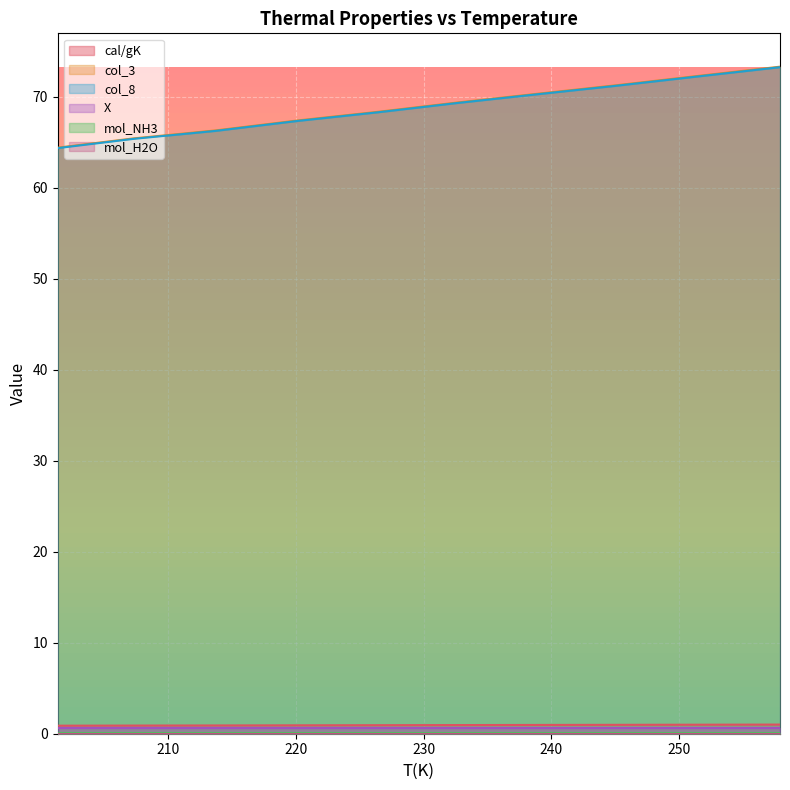

The col_3 series shows 67.4 at 220.14. True or false?

True